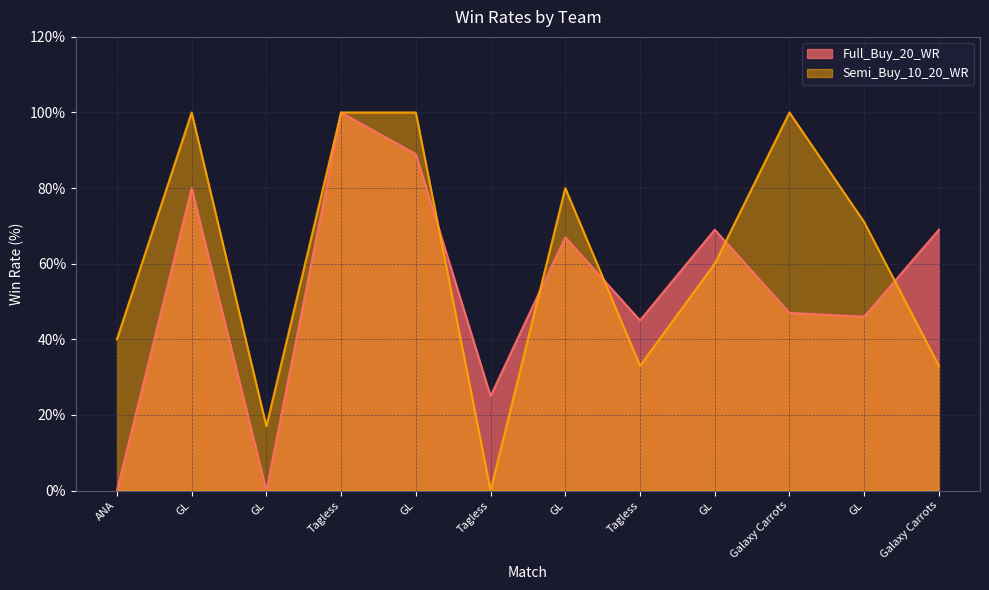

The Semi_Buy_10_20_WR series shows 16 at ANA. True or false?

False